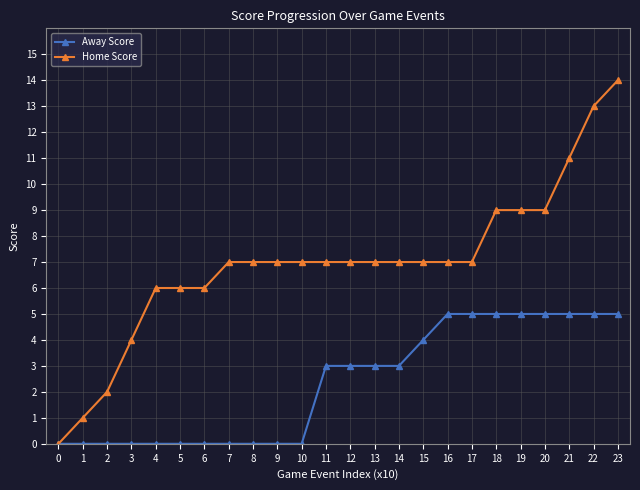

What is the sum of the Away Score values at 10 and 19?

5